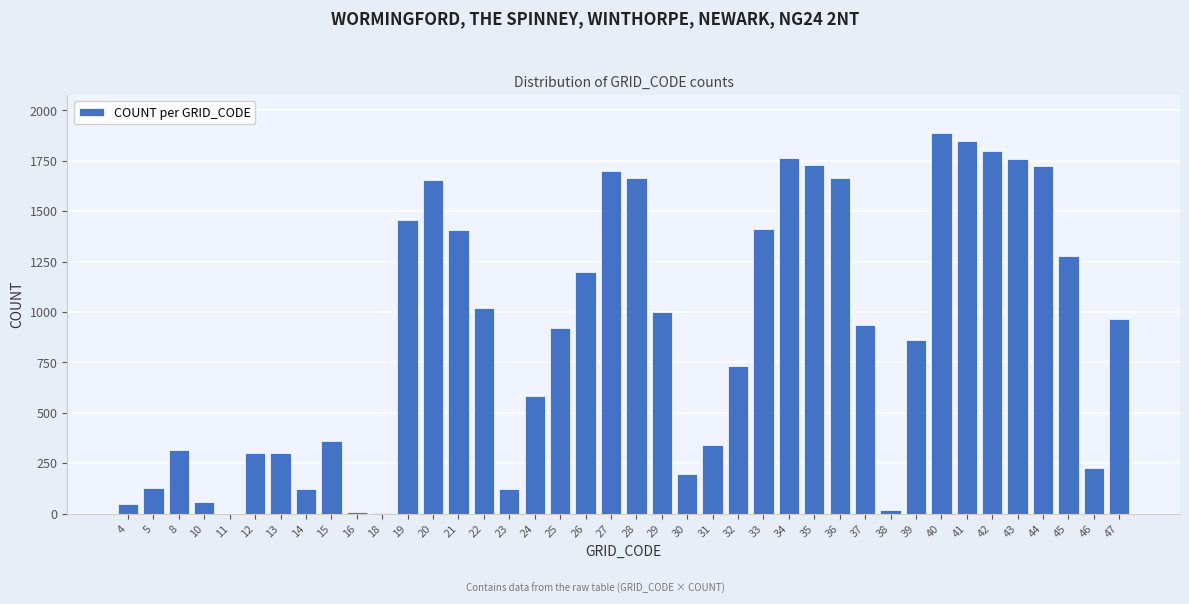

The value at 24 is 334. True or false?

False